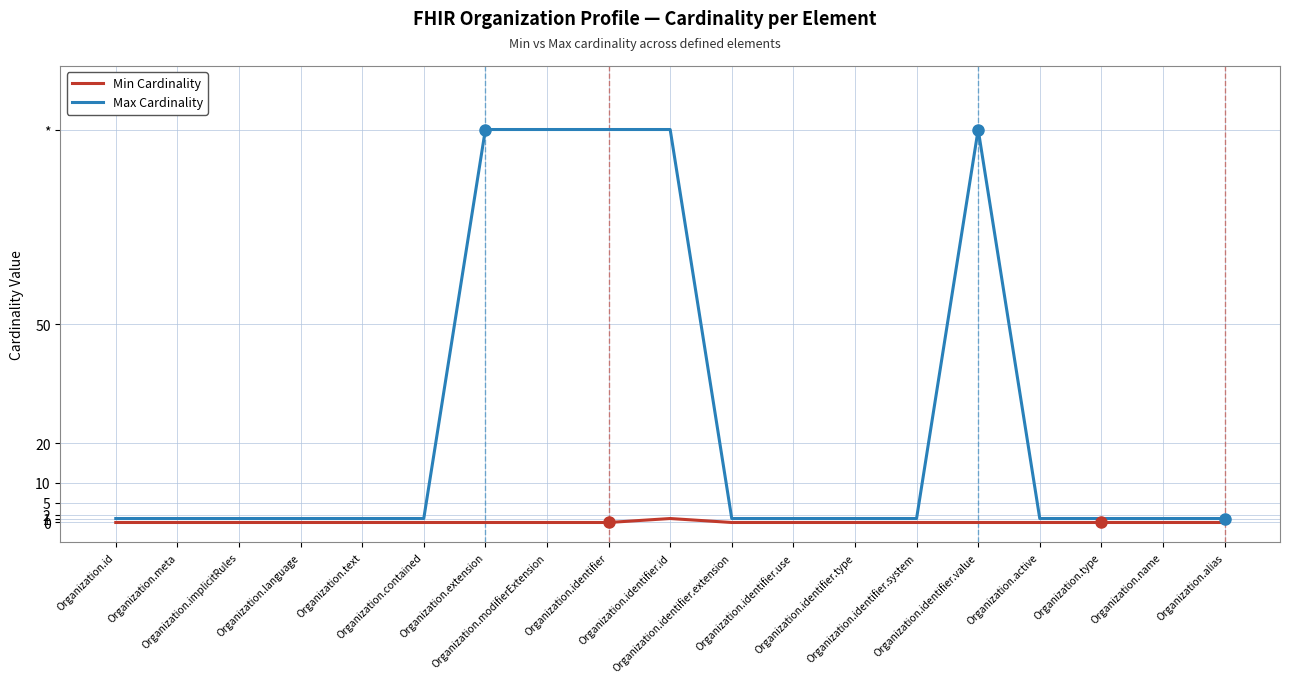

Rank the series by their maximum value, from highest to lowest.

Max Cardinality, Min Cardinality